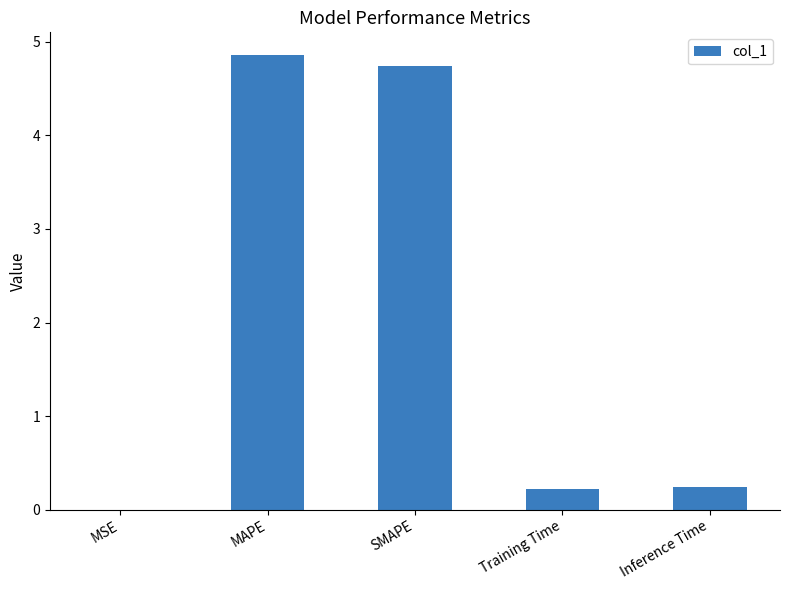

What is the approximate value at SMAPE?

4.7